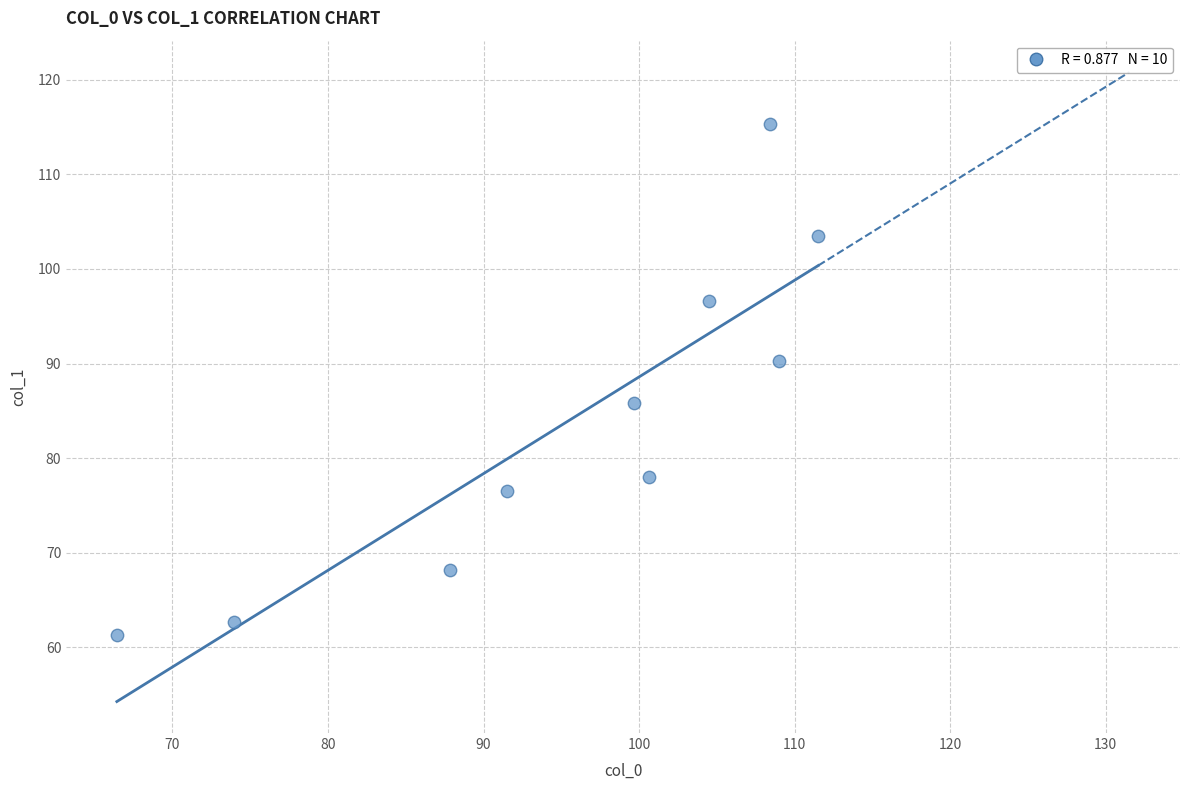

What is the range of Y values (max minus min)?

54.0